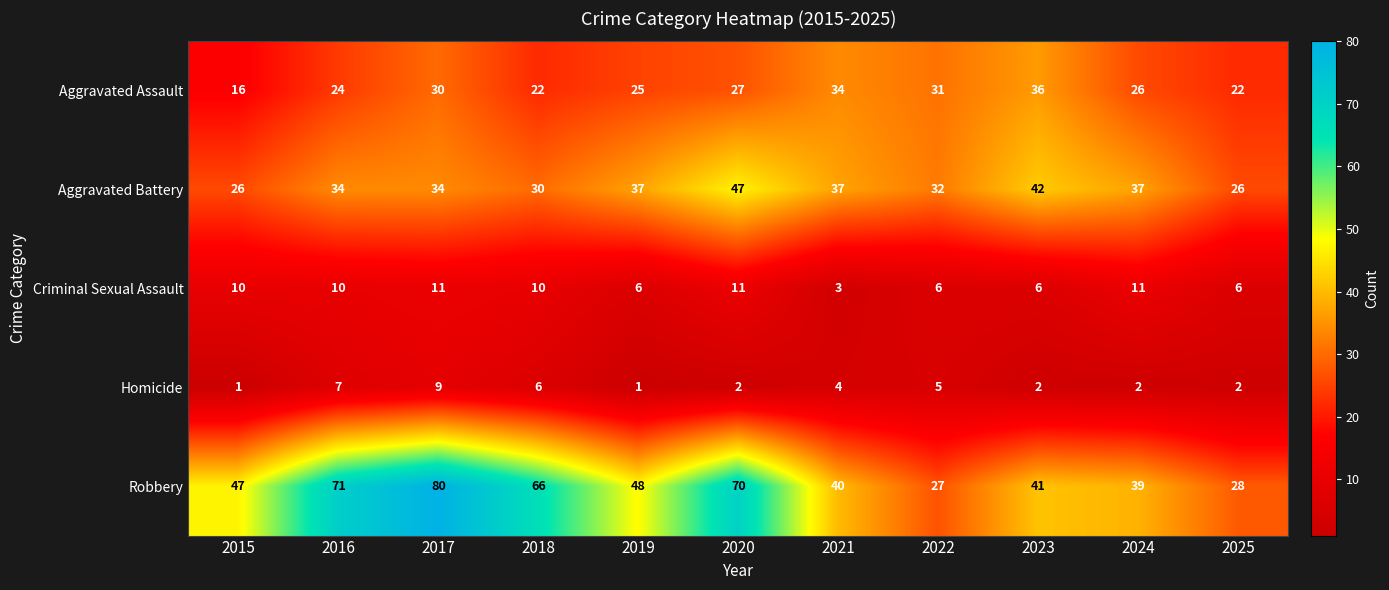

What is the total value across all series at 2024?

115